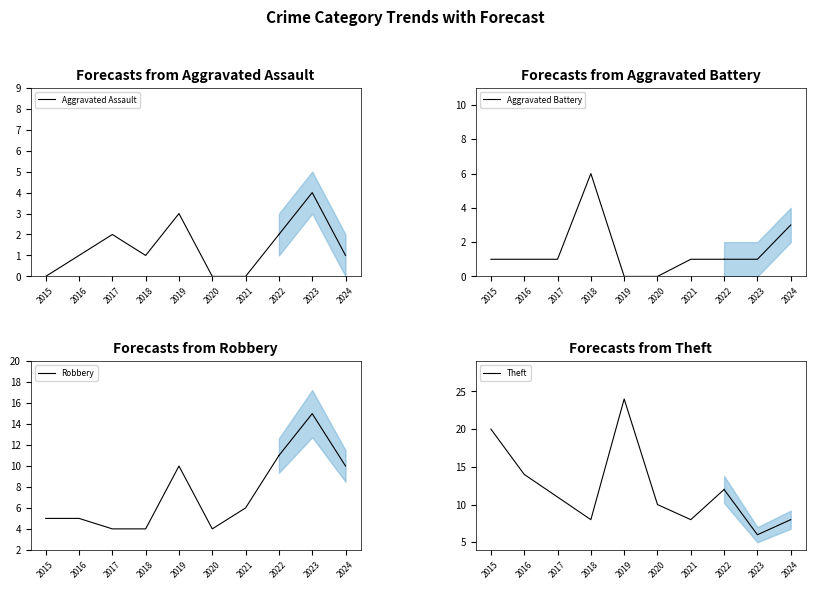

Where is Aggravated Battery nearest to the value 3?

2015